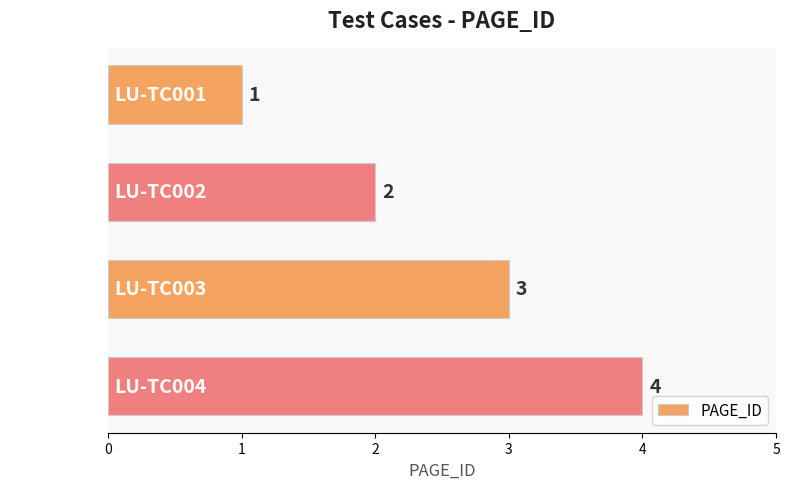

How many bars are there in total?

4